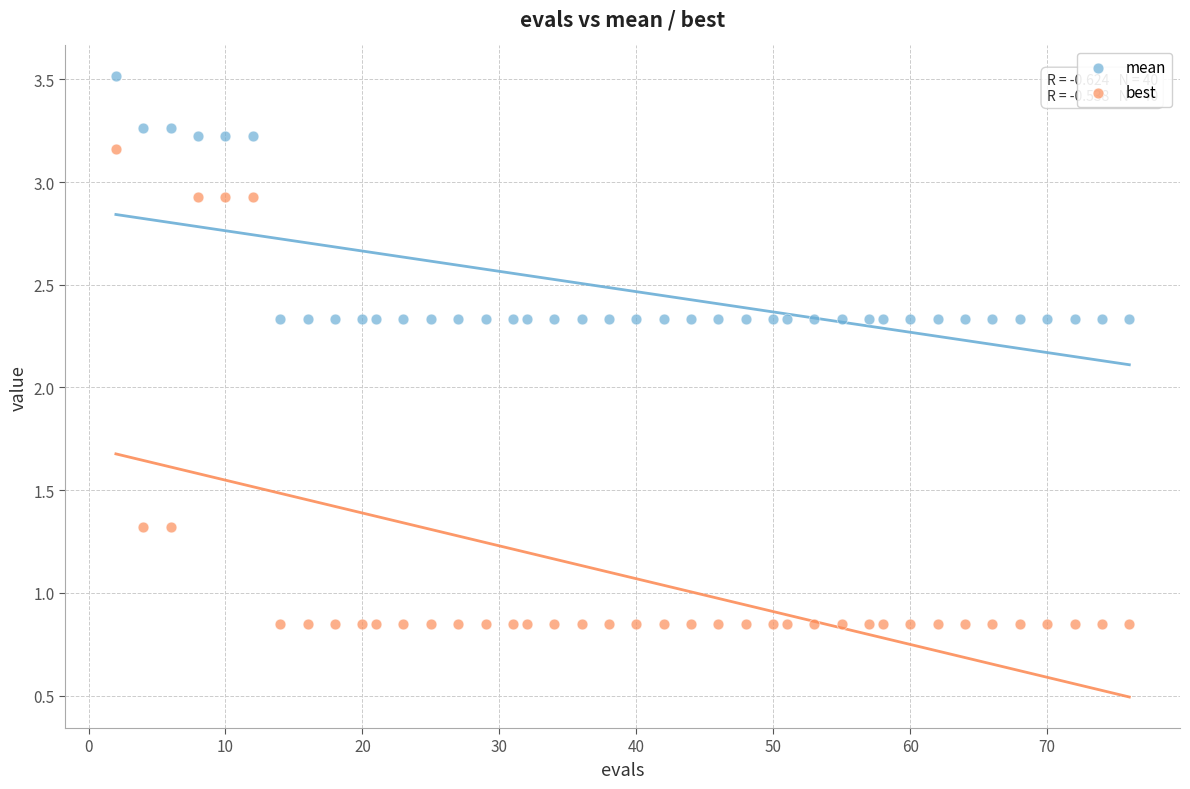

What is the X range (max minus min) for the scatter plot?

74.0